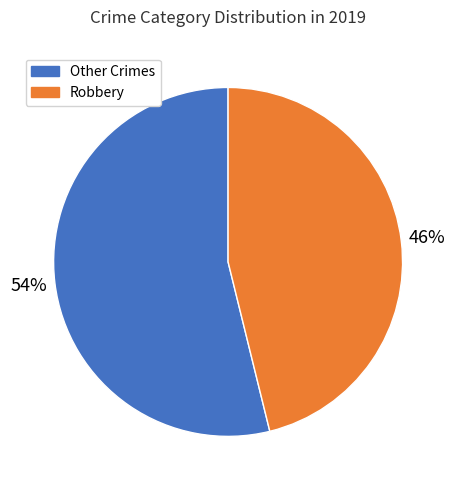

Is there any slice that represents more than half of the pie?

Yes